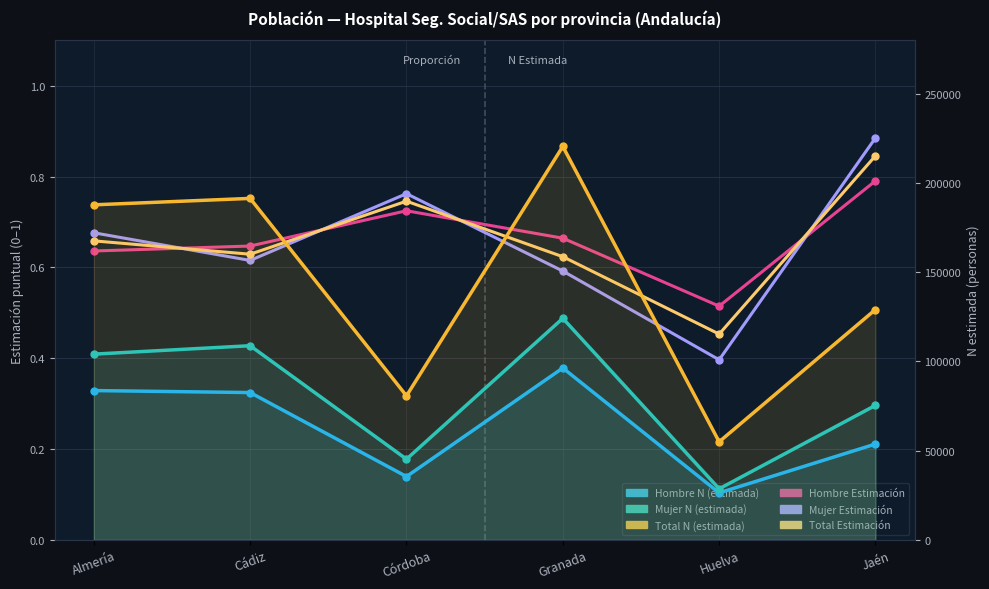

Rank the series by their maximum value, from highest to lowest.

Total N (estimada), Mujer N (estimada), Hombre N (estimada), Mujer Estimación, Total Estimación, Hombre Estimación